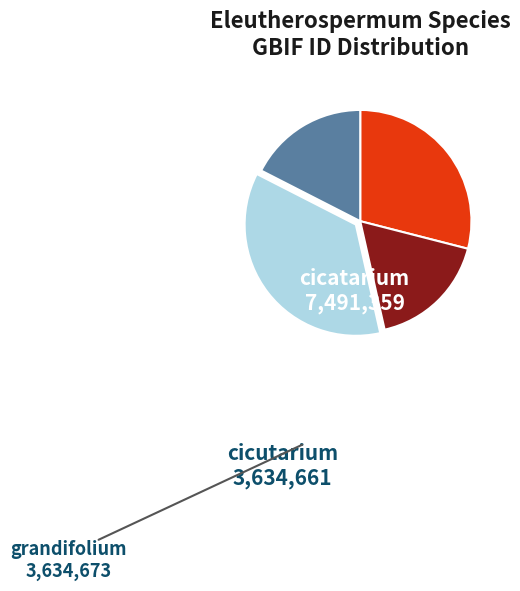

Does any single category account for the majority?

No